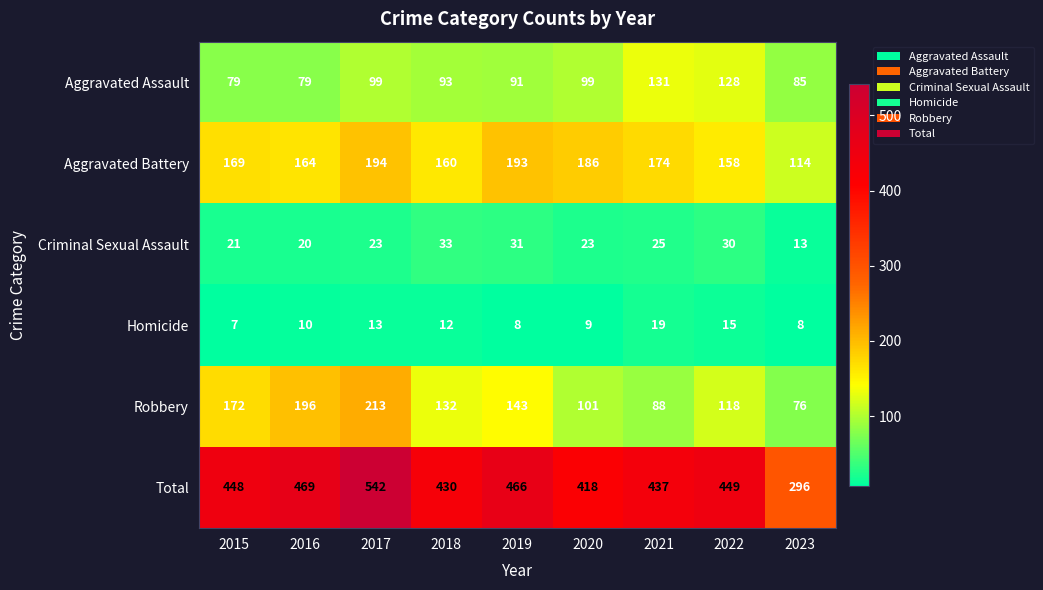

What is the sum of all Aggravated Assault values?

884